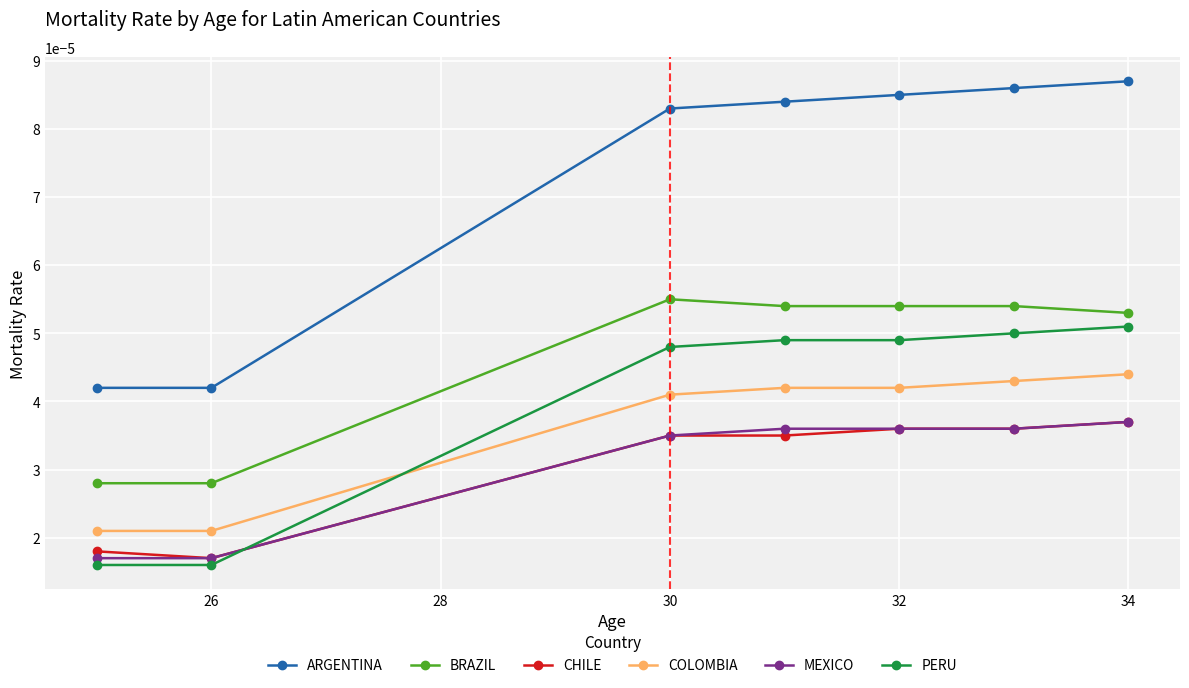

True or false: PERU has more than 2 points higher than both neighbors.

False